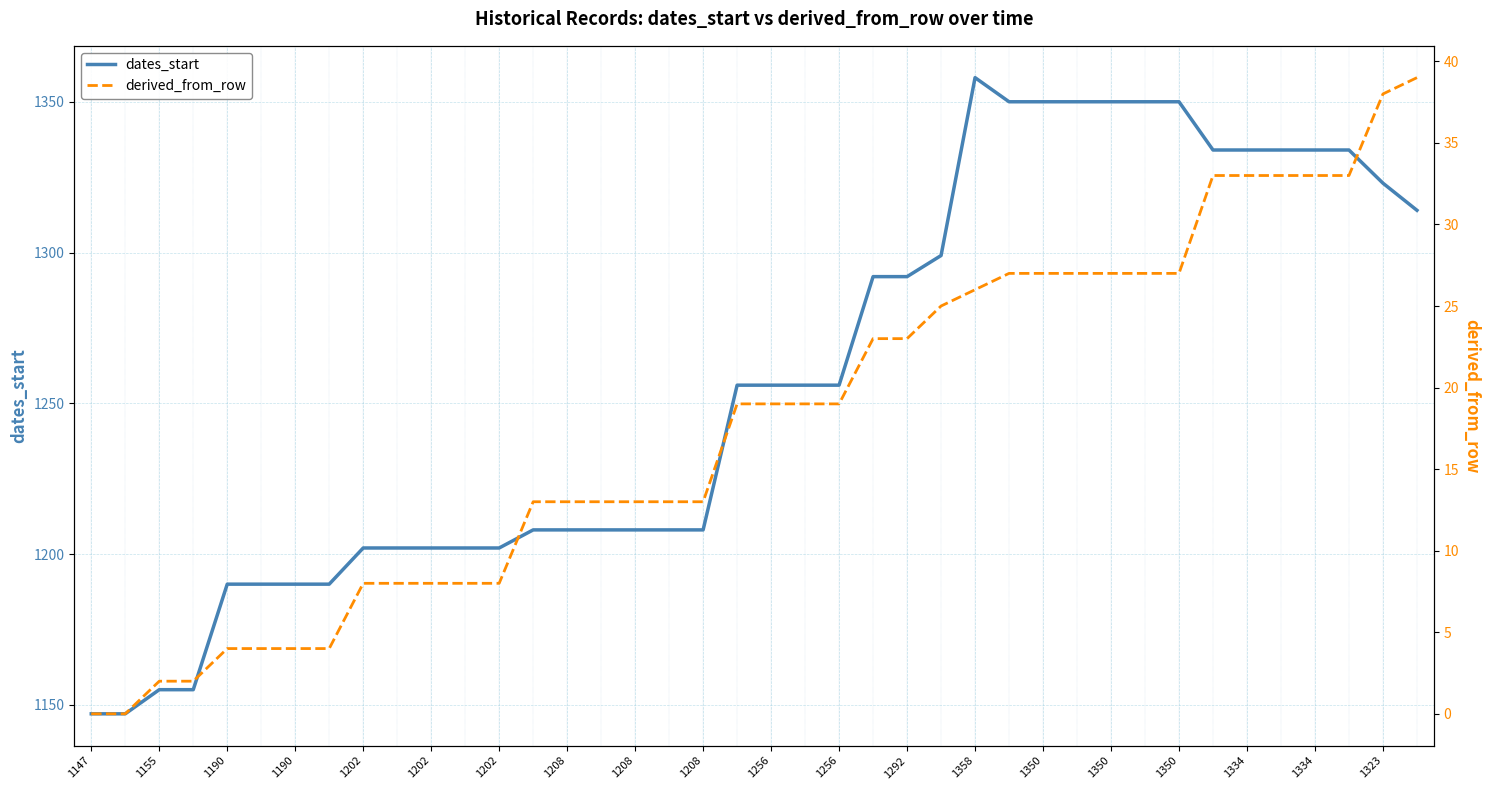

Reading right to left, extract all data points from this chart.

dates_start: 1314	1323	1334	1334	1334	1334	1334	1350	1350	1350	1350	1350	1350	1358	1299	1292	1292	1256	1256	1256	1256	1208	1208	1208	1208	1208	1208	1202	1202	1202	1202	1202	1190	1190	1190	1190	1155	1155	1147	1147
derived_from_row: 39	38	33	33	33	33	33	27	27	27	27	27	27	26	25	23	23	19	19	19	19	13	13	13	13	13	13	8	8	8	8	8	4	4	4	4	2	2	0	0